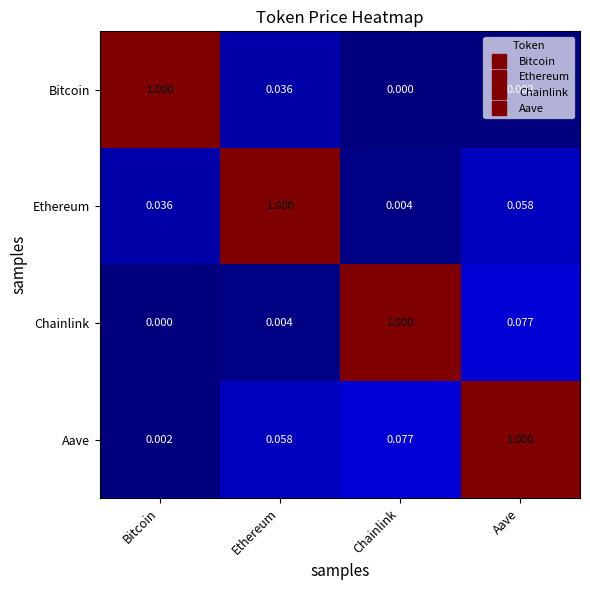

List the labels in order of Bitcoin value, largest first.

Bitcoin, Ethereum, Aave, Chainlink